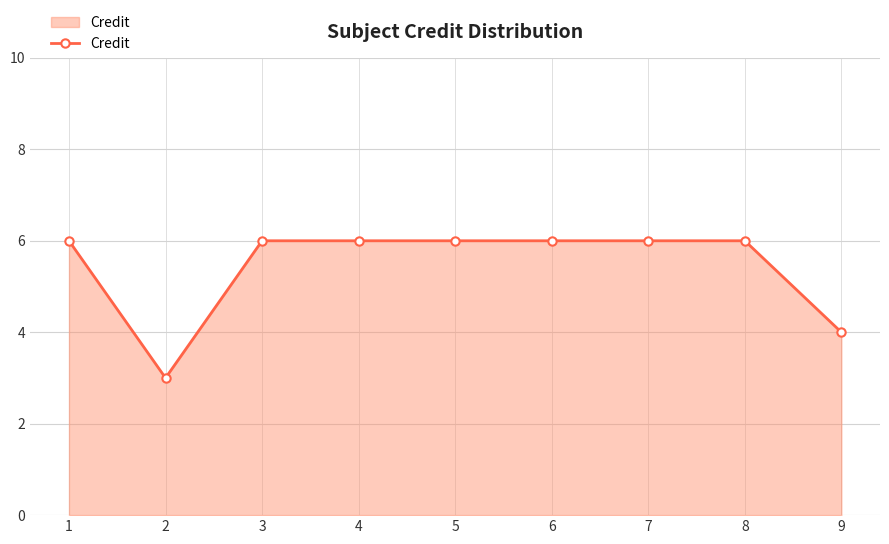

Reading left to right, transcribe all the data shown in this chart.

1=6	2=3	3=6	4=6	5=6	6=6	7=6	8=6	9=4